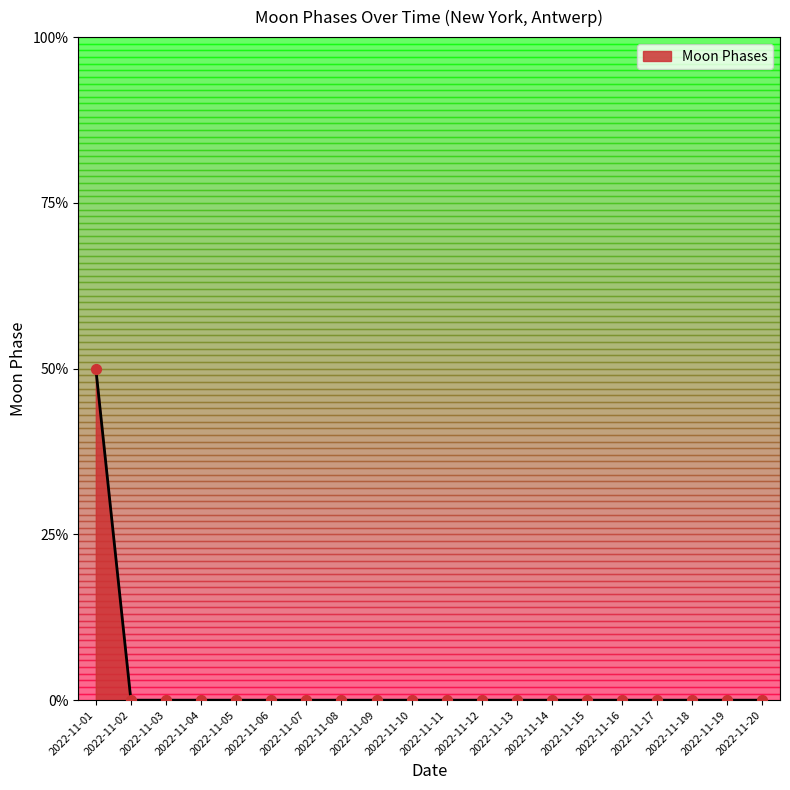

Between 2022-11-13 and 2022-11-01, which is larger?

2022-11-01